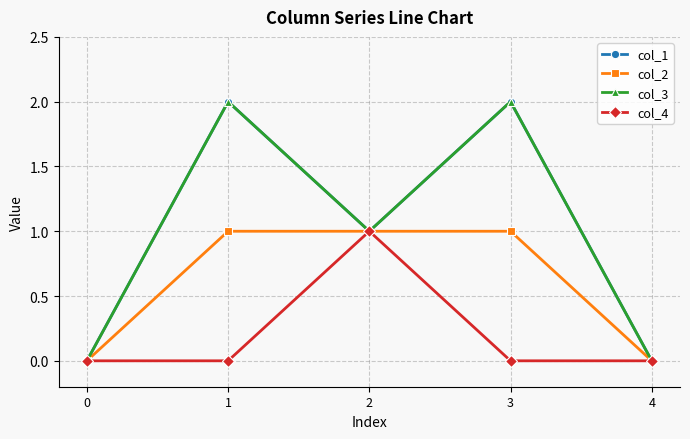

Reading right to left, extract all data points from this chart.

col_1: 0	2	1	2	0
col_2: 0	1	1	1	0
col_3: 0	2	1	2	0
col_4: 0	0	1	0	0